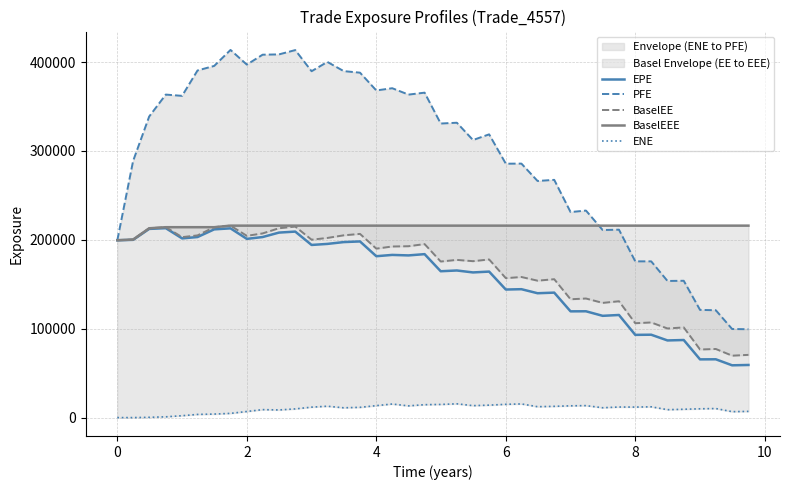

What is the highest value of the EPE series?

213131.0